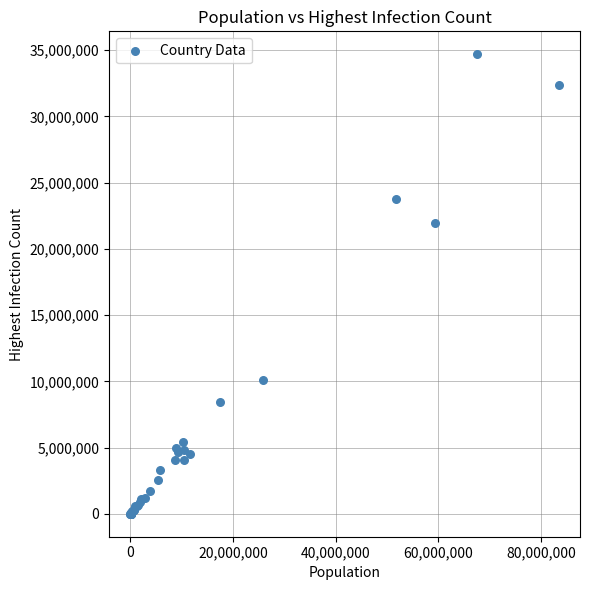

What Y value in the scatter plot is closest to 17343581?

21969725